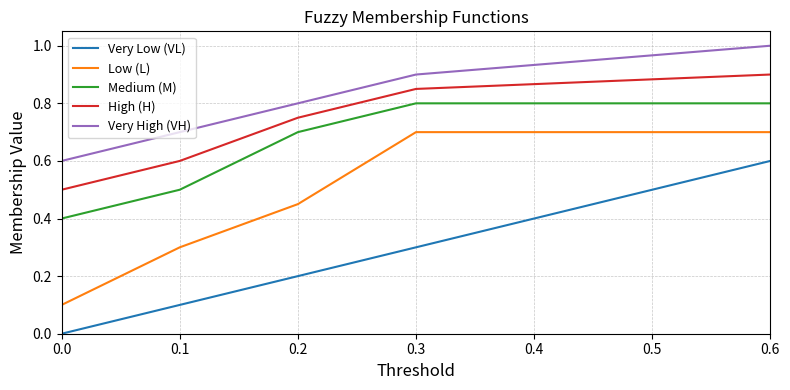

What is the difference between the maximum and second lowest values in the Low (L) series?

0.4